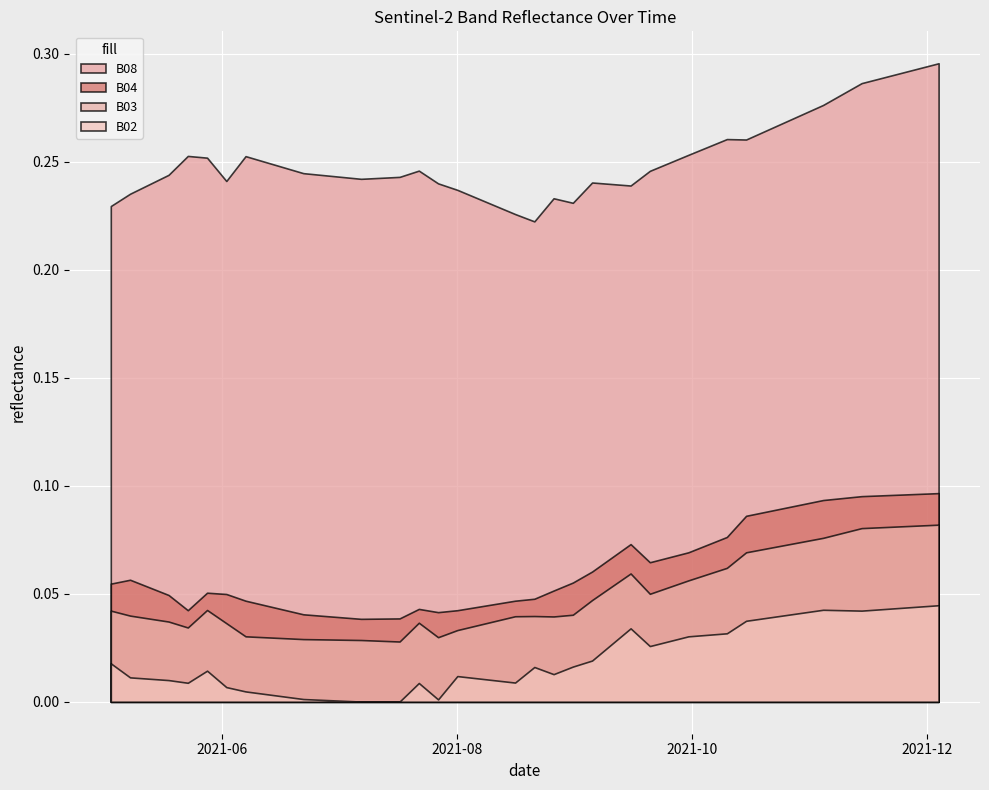

How many series are shown in this chart?

4